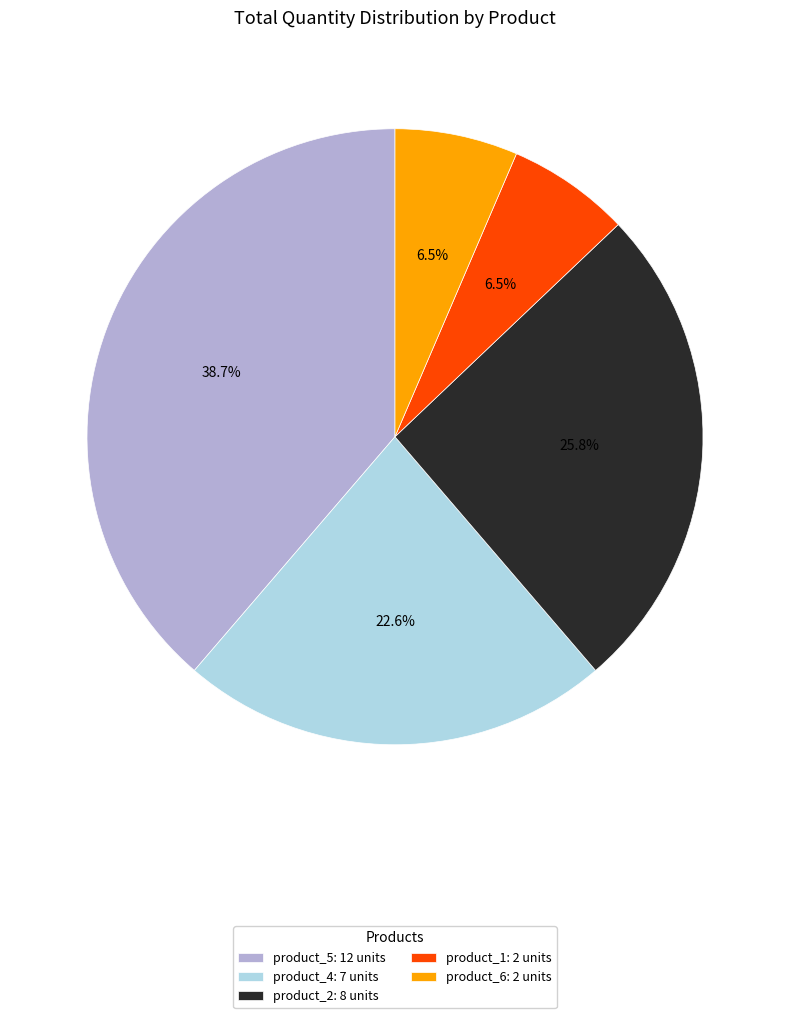

What is the largest slice in the pie chart?

product_5: 12 units